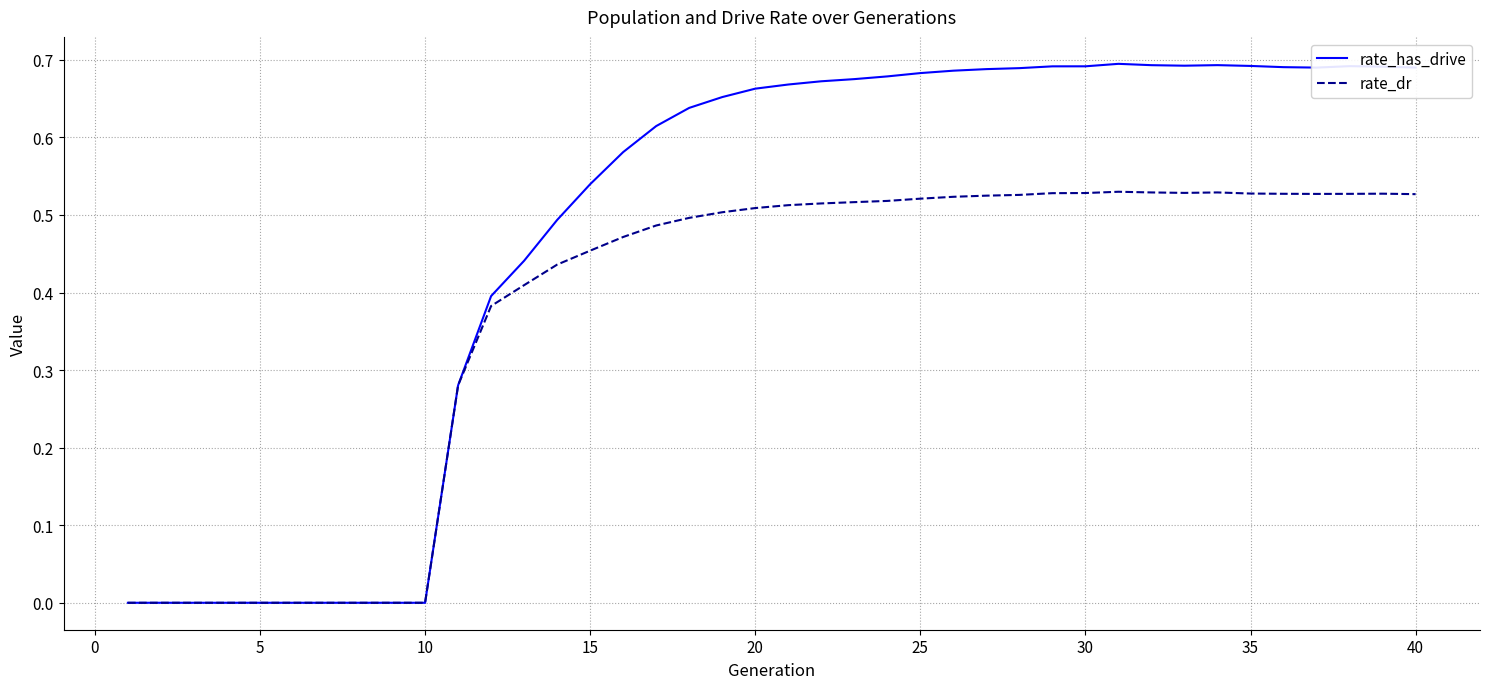

Rank the series by their average value, from lowest to highest.

rate_dr, rate_has_drive